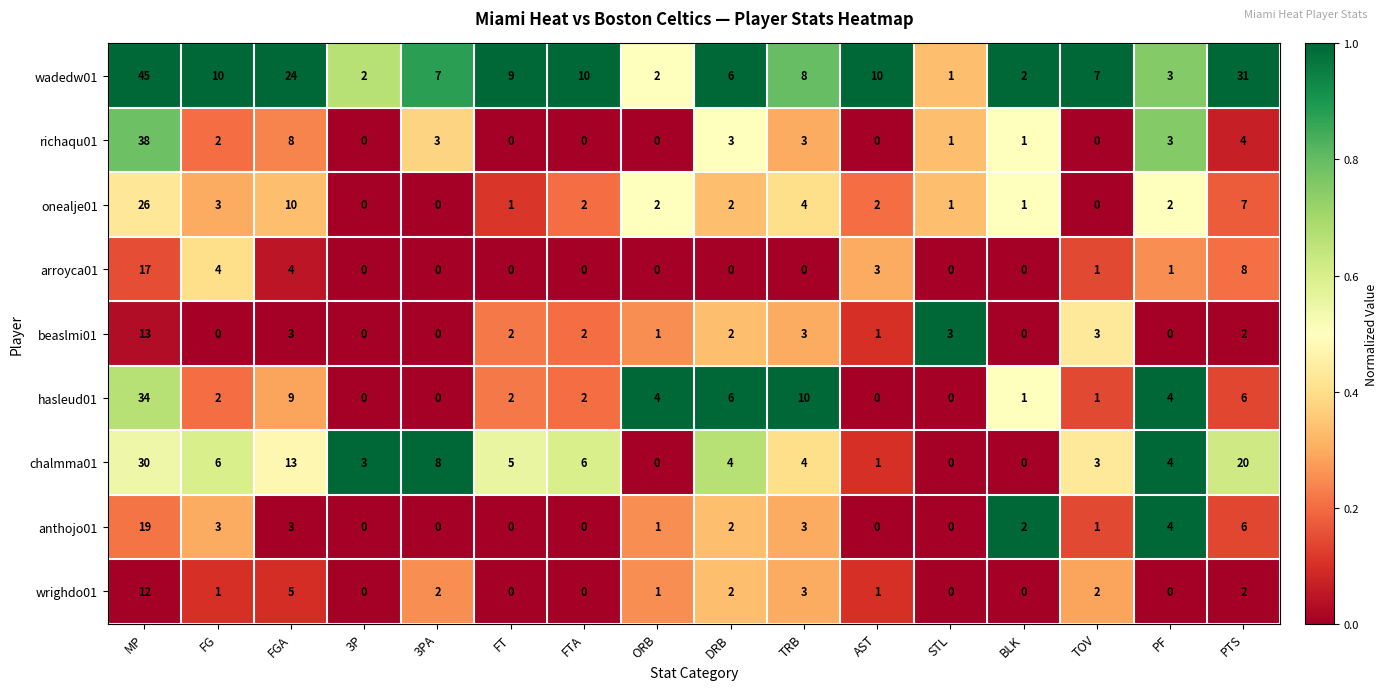

What is the spread (max minus min) of values at PF?

4